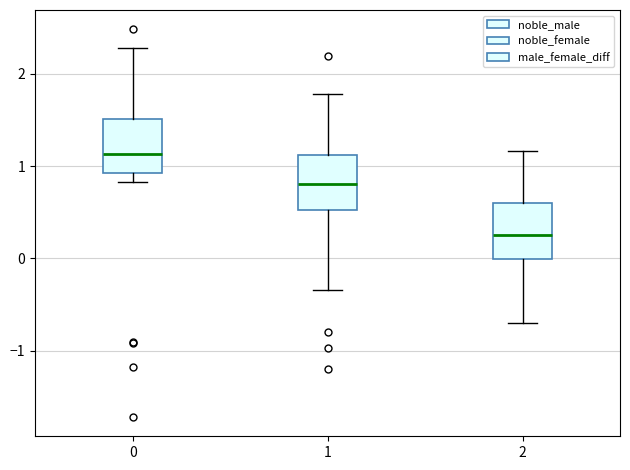

Which box has the highest median line?

0